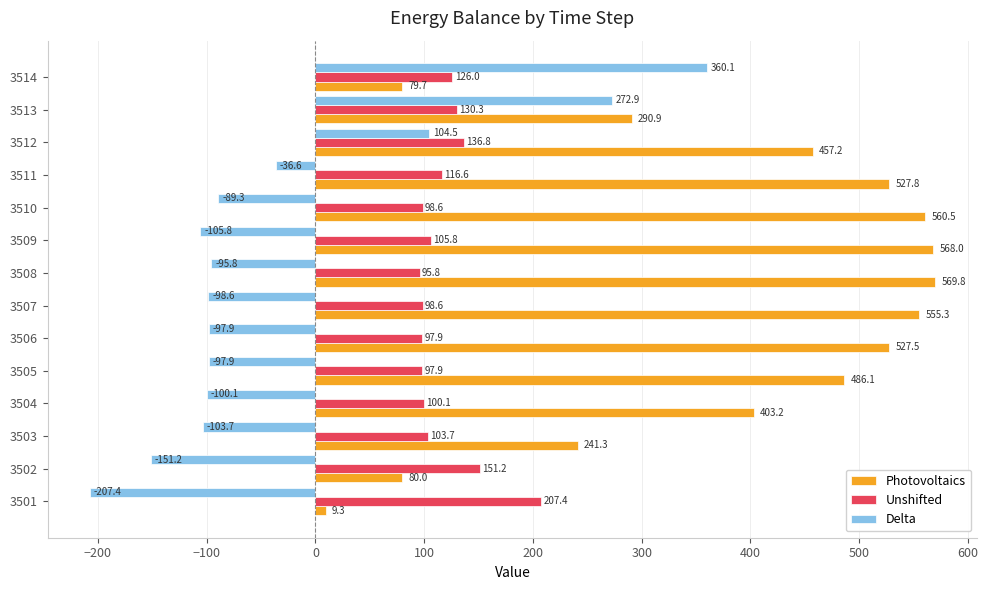

At which category does the chart reach its peak across all series?

3508